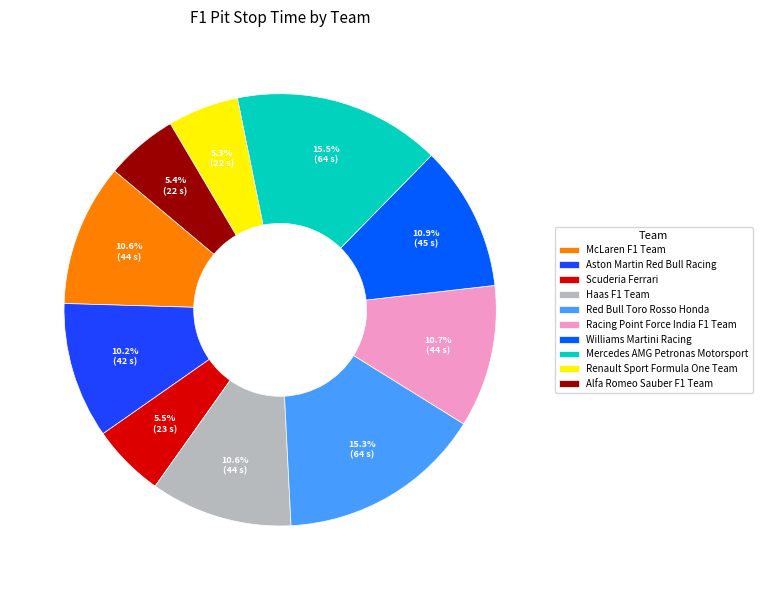

To the nearest percent, what portion does Haas F1 Team represent?

11%